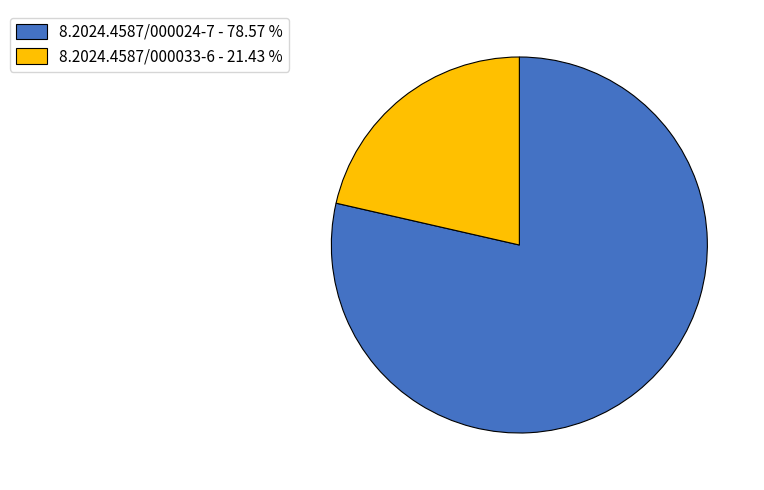

Is there any slice that represents more than half of the pie?

Yes